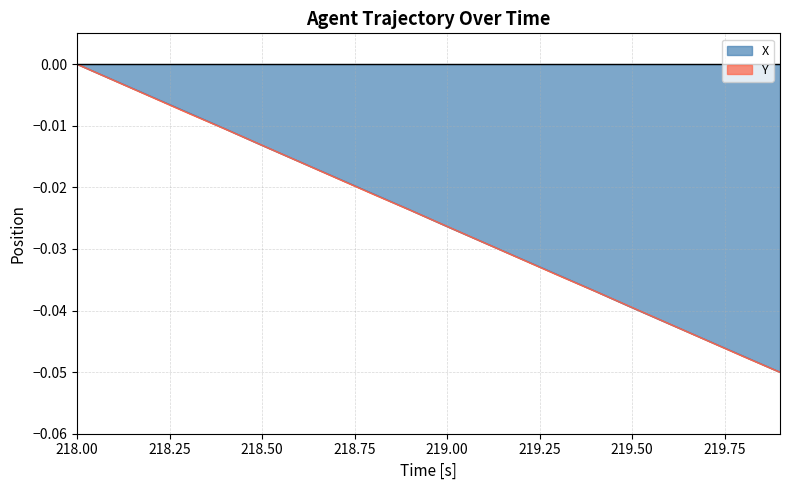

Which series has the largest total across all categories?

X